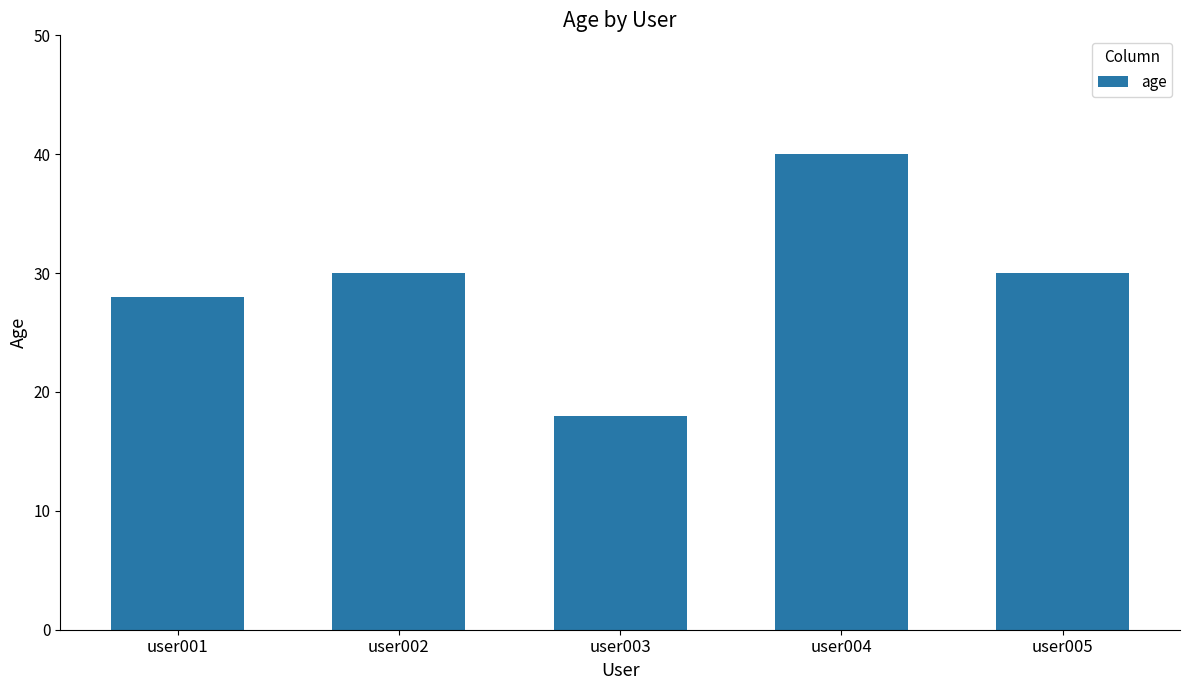

Reading left to right, what are all the values shown in this chart?

user001=28	user002=30	user003=18	user004=40	user005=30